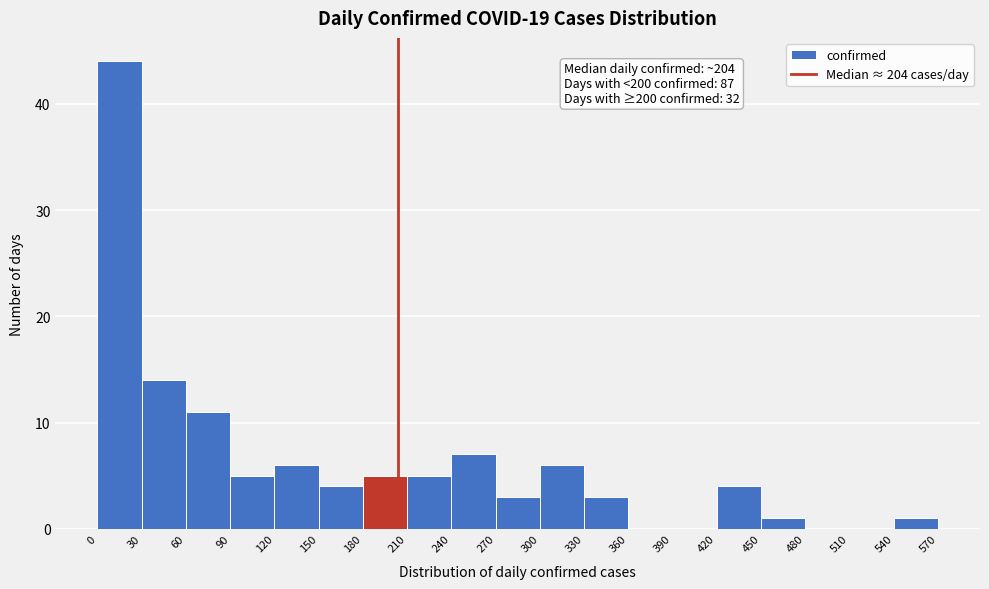

Which range on the x-axis has the tallest bar?

0 to 30